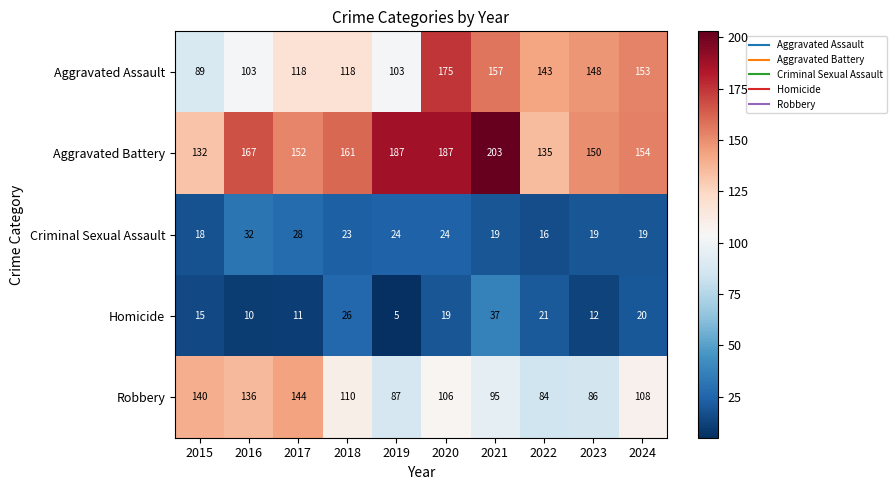

How many data points does each series have?

10